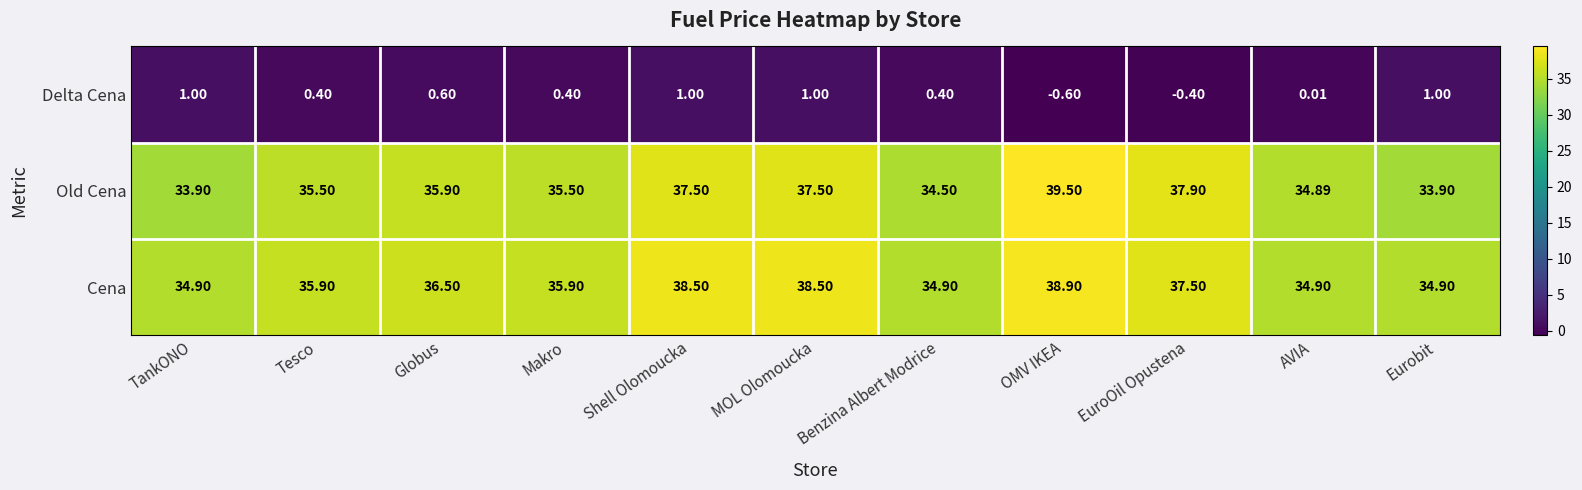

At which label does Old Cena first exceed 35?

Tesco